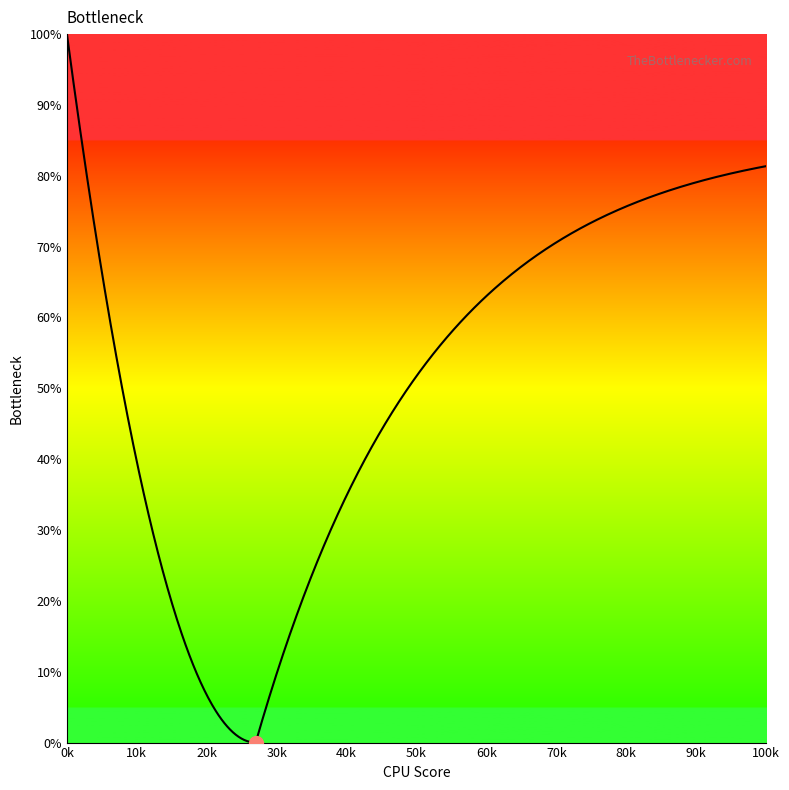

What is the difference between the values at 40 and 44?

4